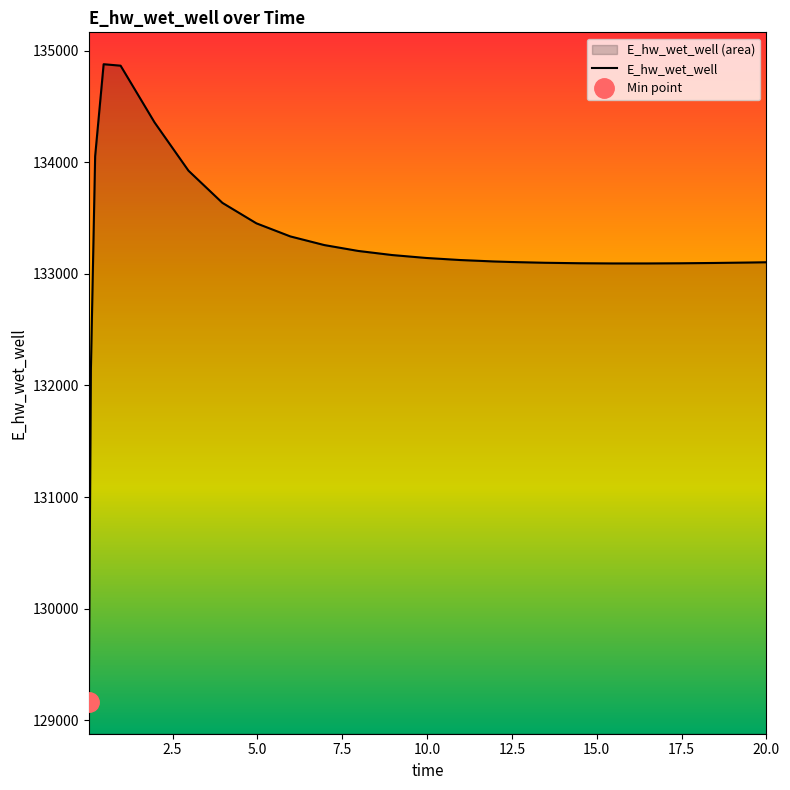

Between 0.46875 and 5.96875, which is larger?

0.46875